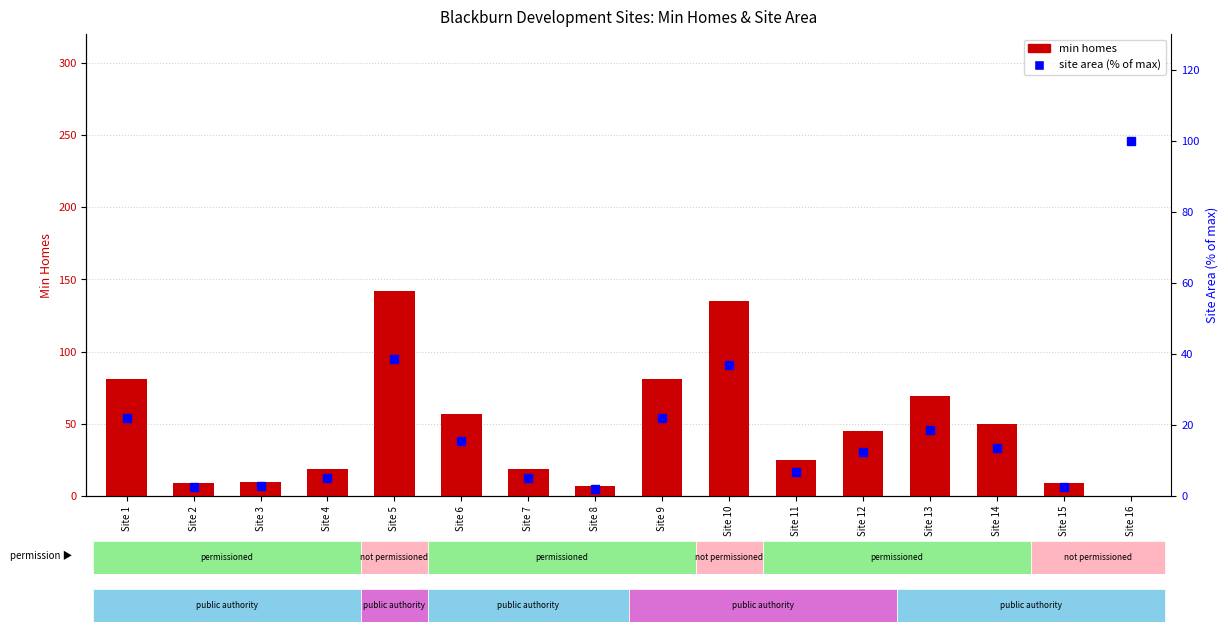

What is the difference between the highest and lowest values at Site 6?

41.5